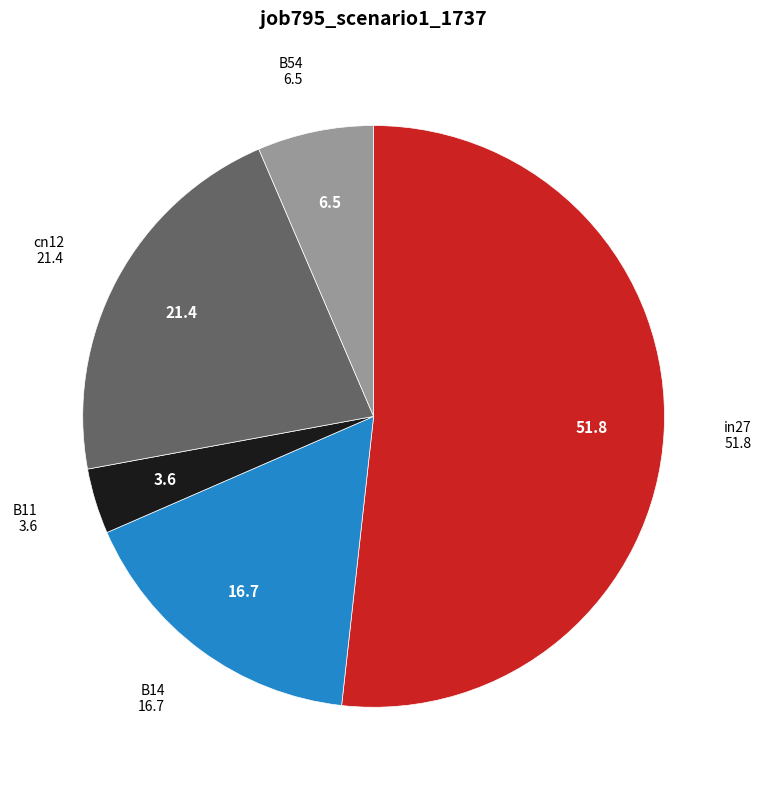

What is the smallest slice in the pie chart?

B11